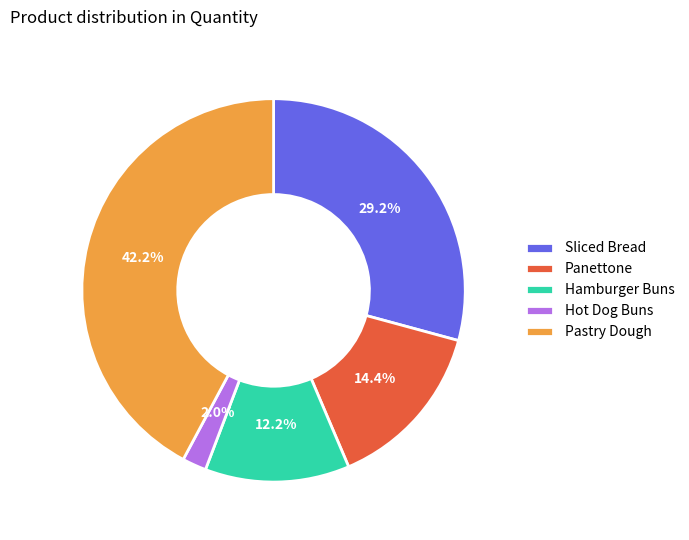

What percentage is NOT represented by Hot Dog Buns?

98.0%